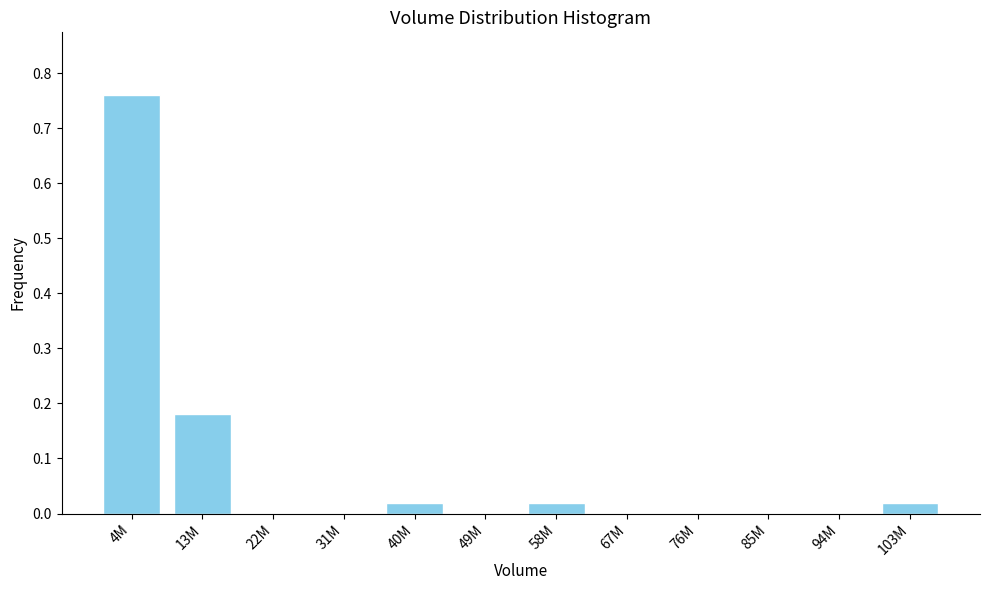

Between 13M and 22M, which is larger?

13M